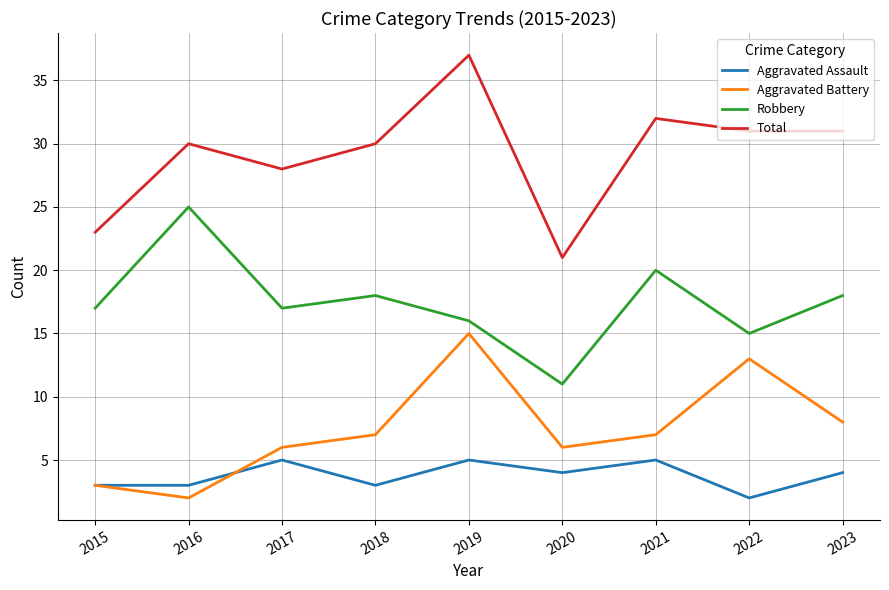

How many interior local peaks does the Aggravated Assault series have?

3